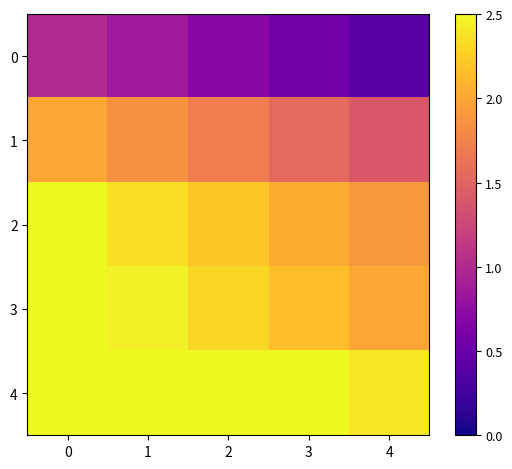

Reading left to right, extract all data points from this chart.

0: 0=1.0	1=0.8	2=0.7	3=0.6	4=0.4
1: 0=2.0	1=1.9	2=1.7	3=1.6	4=1.4
2: 0=2.5	1=2.4	2=2.2	3=2.0	4=1.9
3: 0=2.5	1=2.5	2=2.3	3=2.2	4=2.0
4: 0=2.5	1=2.5	2=2.5	3=2.5	4=2.4